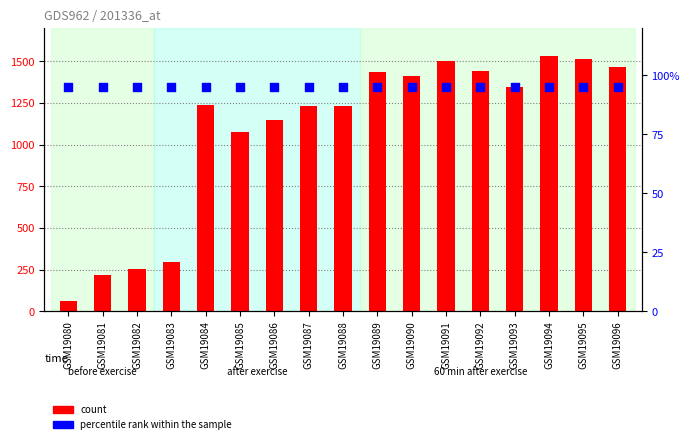

What are all the series names shown in the legend?

count, percentile rank within the sample